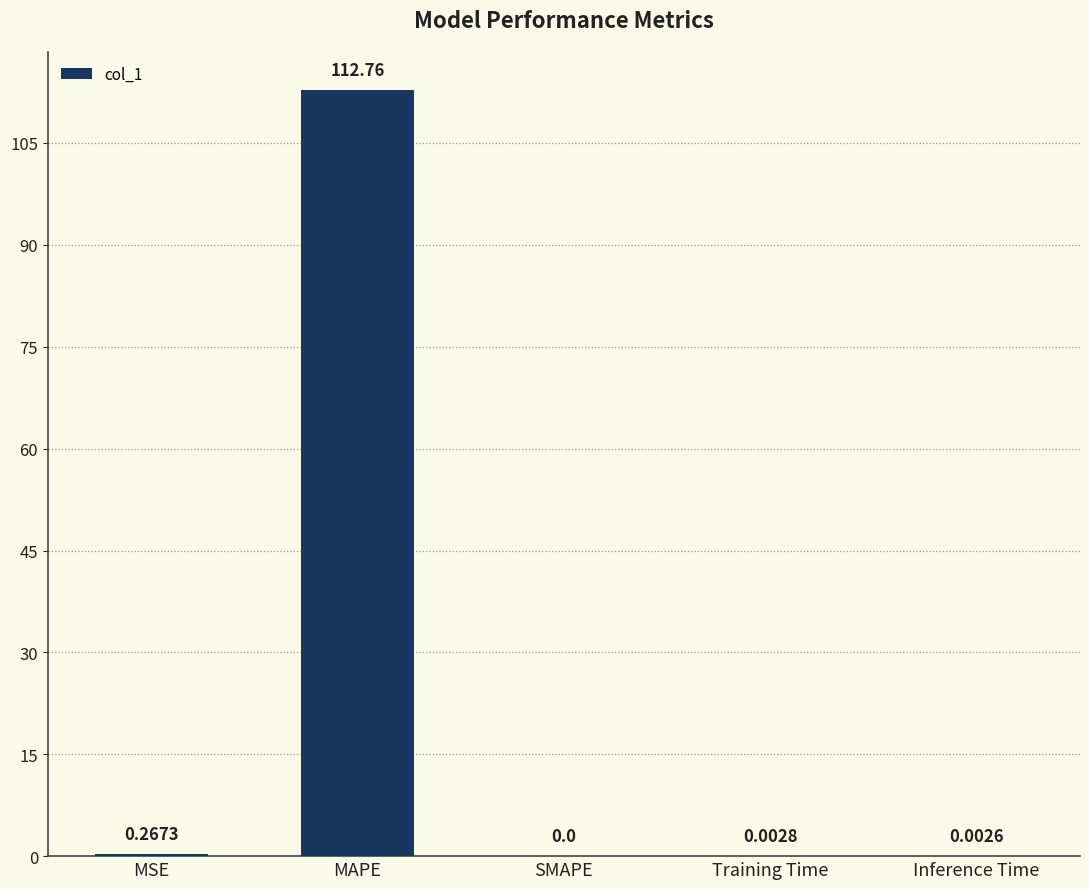

Which label corresponds to the largest value in the chart?

MAPE